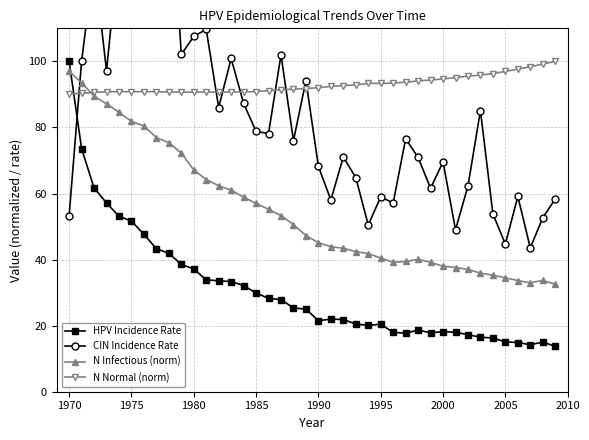

The value of N Infectious (norm) at 1985 is 57.0. True or false?

True